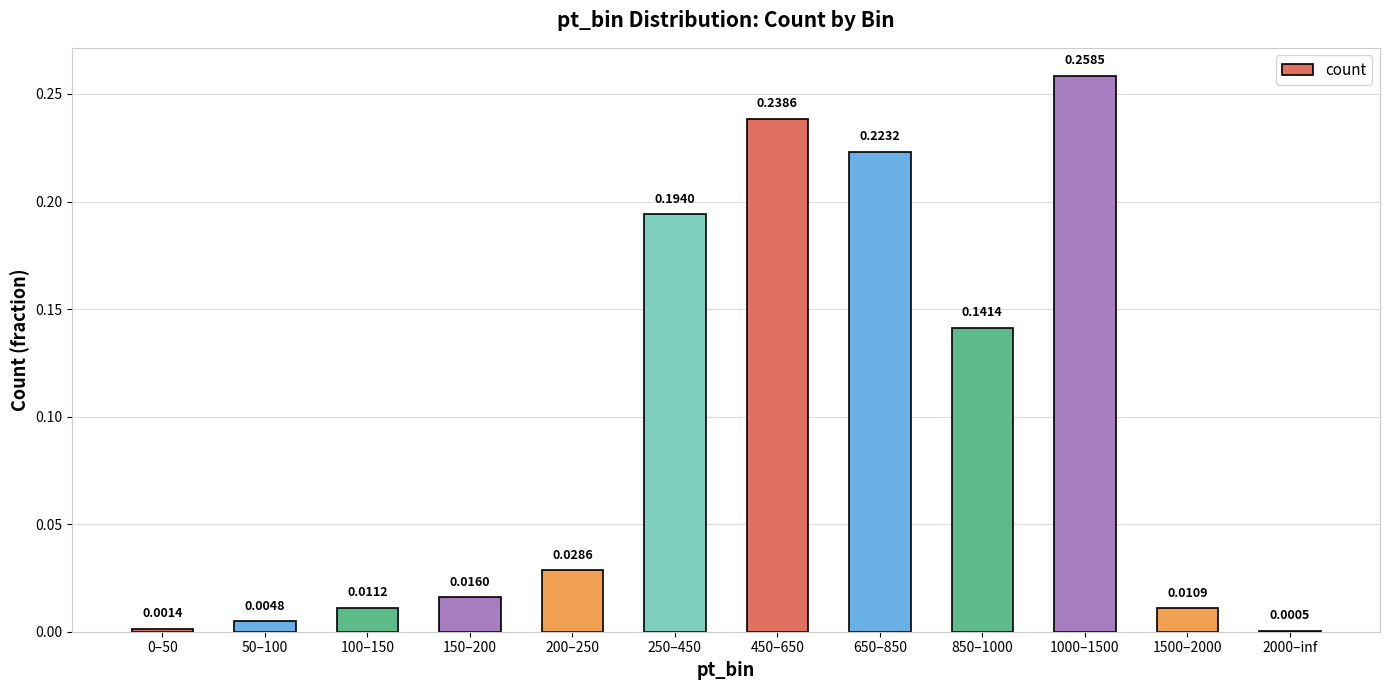

Which has a higher value, 0–50 or 200–250?

200–250